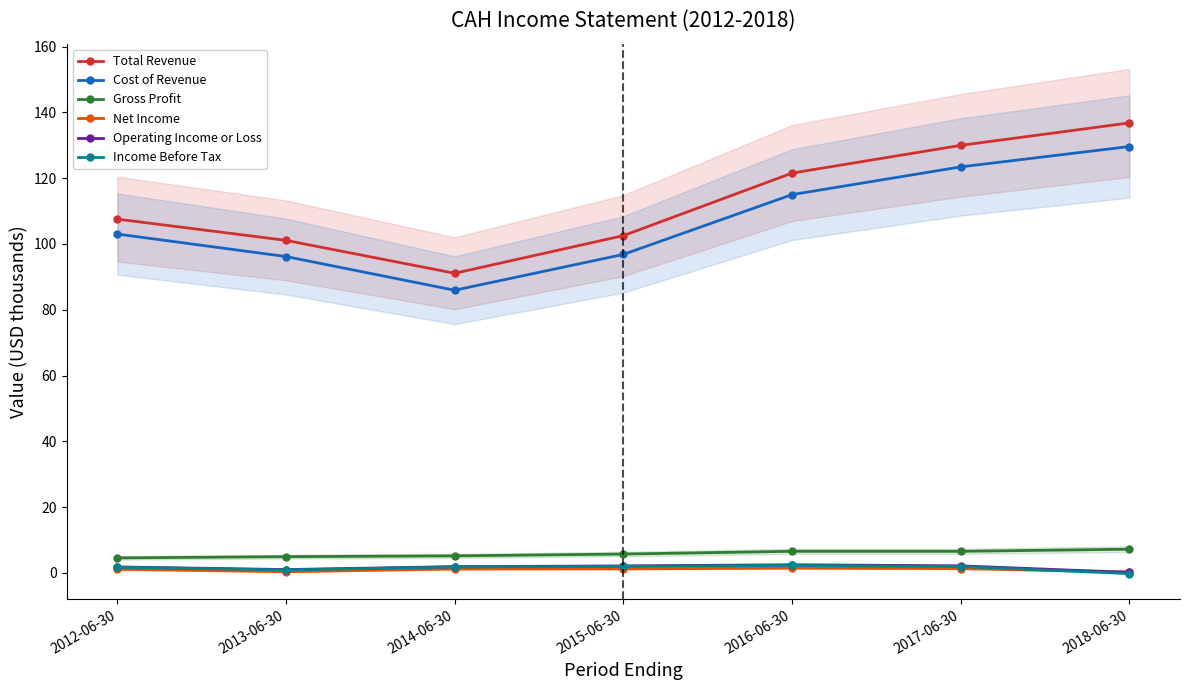

What is the label of the 3rd point from the right?

2016-06-30